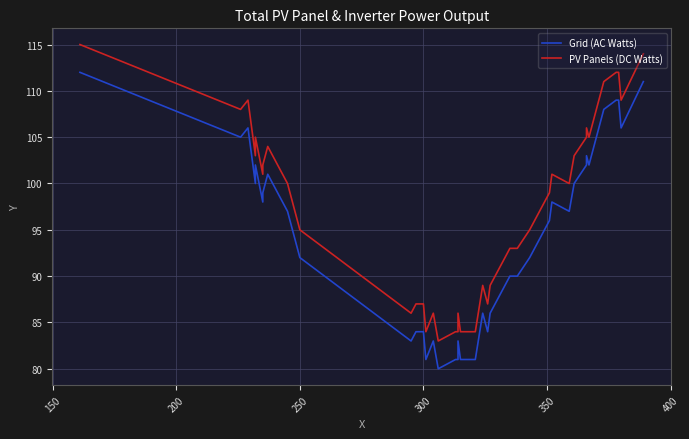

Which series has the largest total across all categories?

PV Panels (DC Watts)